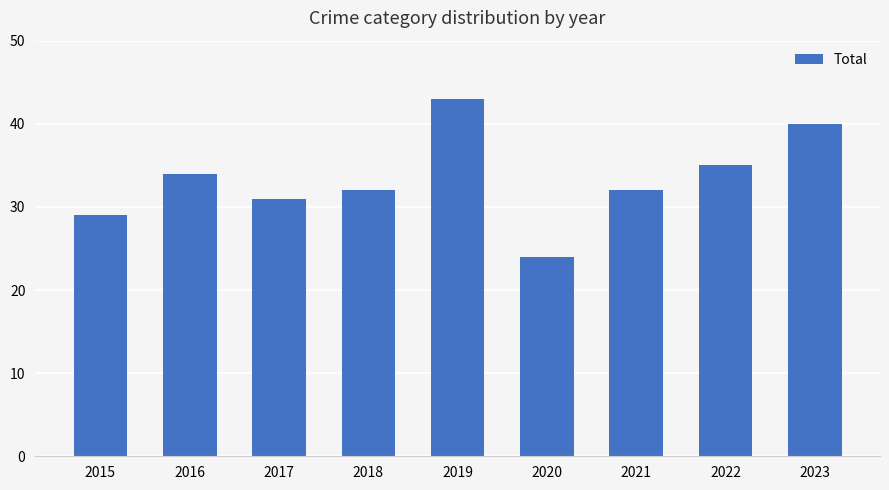

Reading left to right, transcribe all the data shown in this chart.

29	34	31	32	43	24	32	35	40